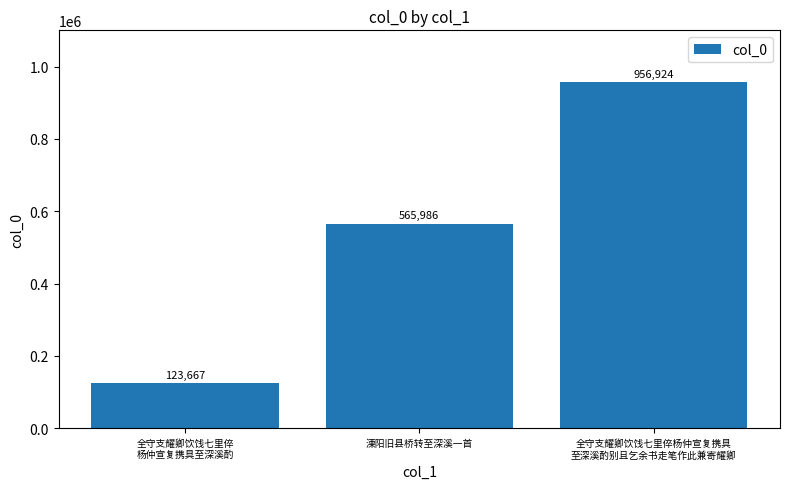

How many bars are there in total?

3